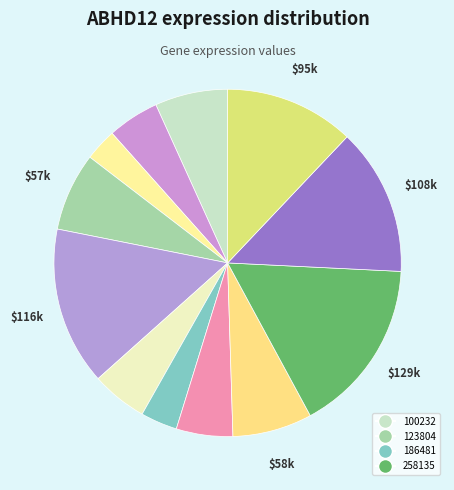

Count the number of slices in the pie.

12